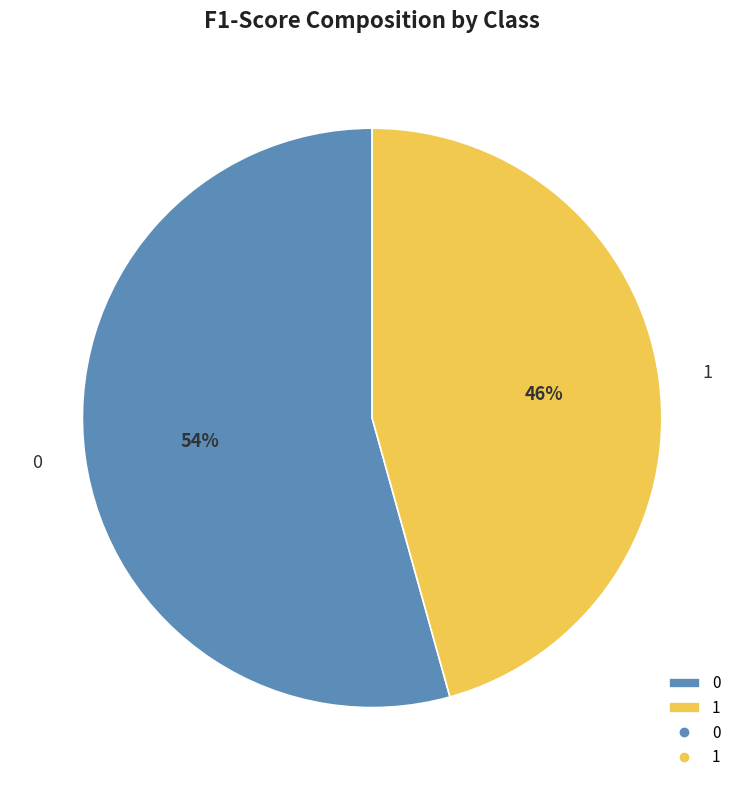

To the nearest percent, what percentage of the pie is 0?

54%